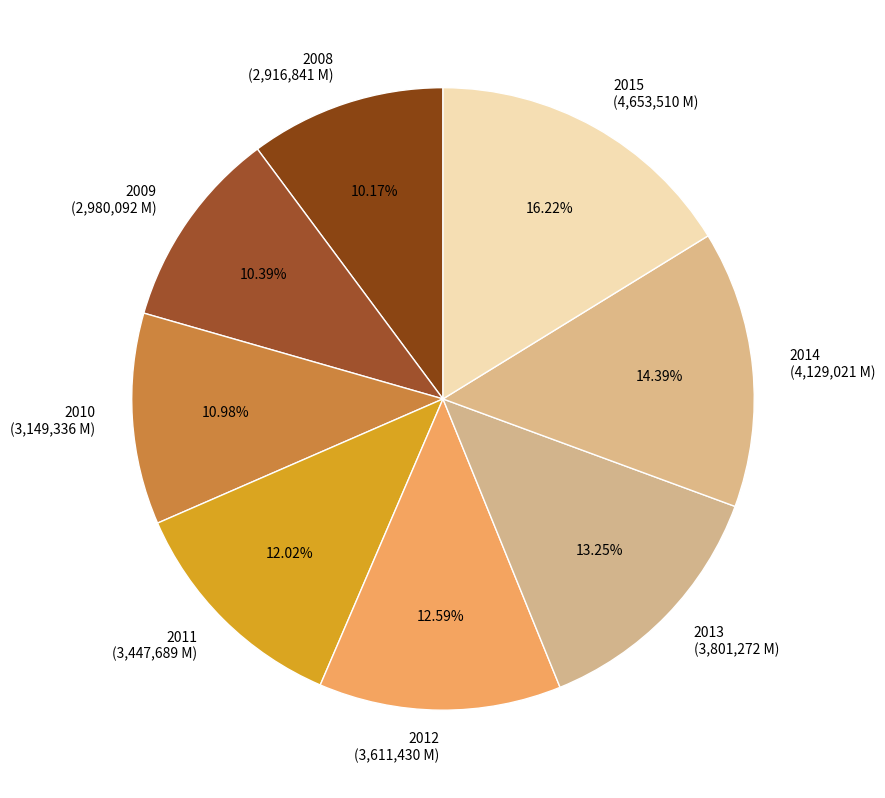

To the nearest percent, what is the combined percentage of 2014 and 2009?

25%